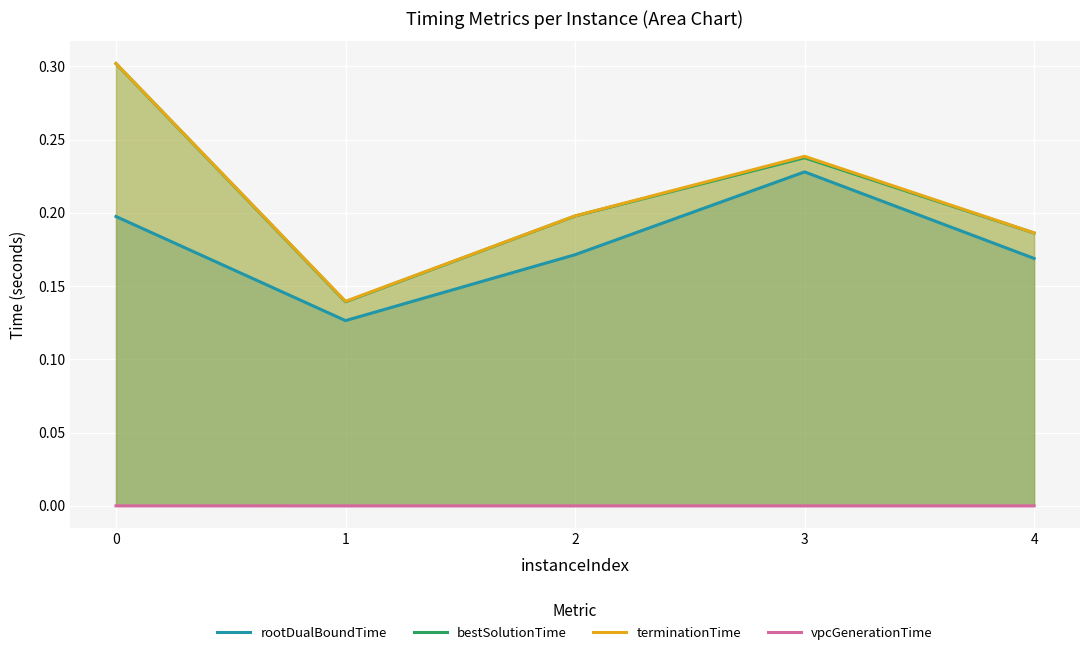

Is it true that terminationTime equals 0.2 at 4?

True